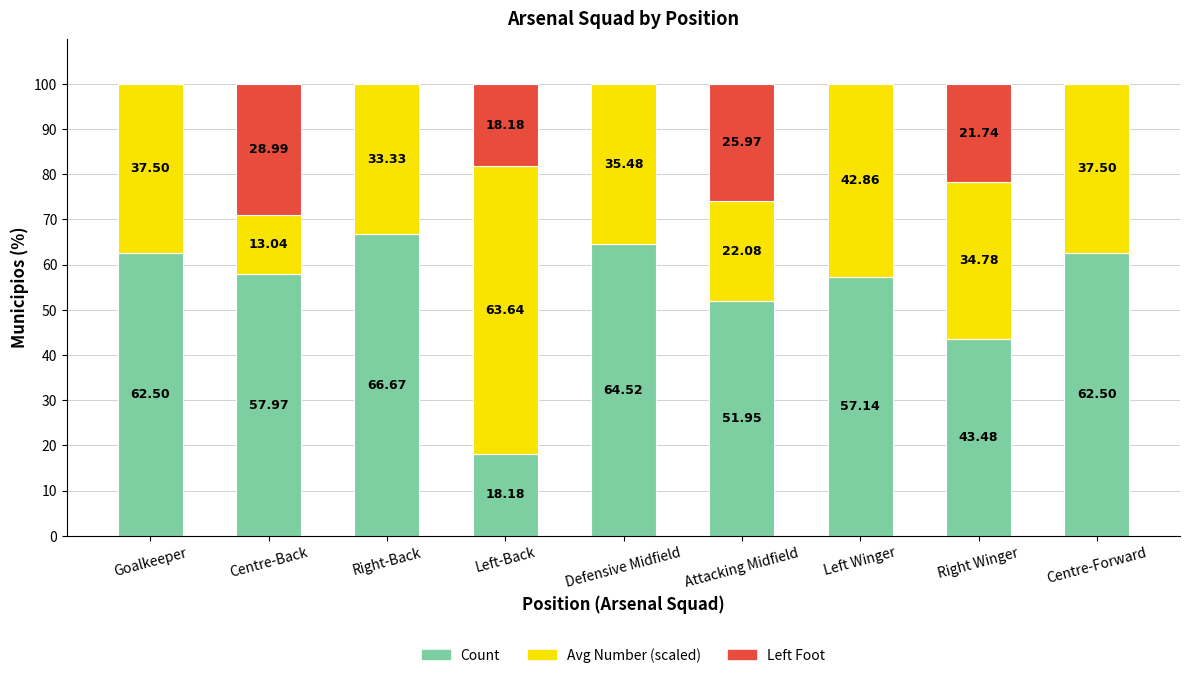

What is the total value across all series at Centre-Forward?

100.0